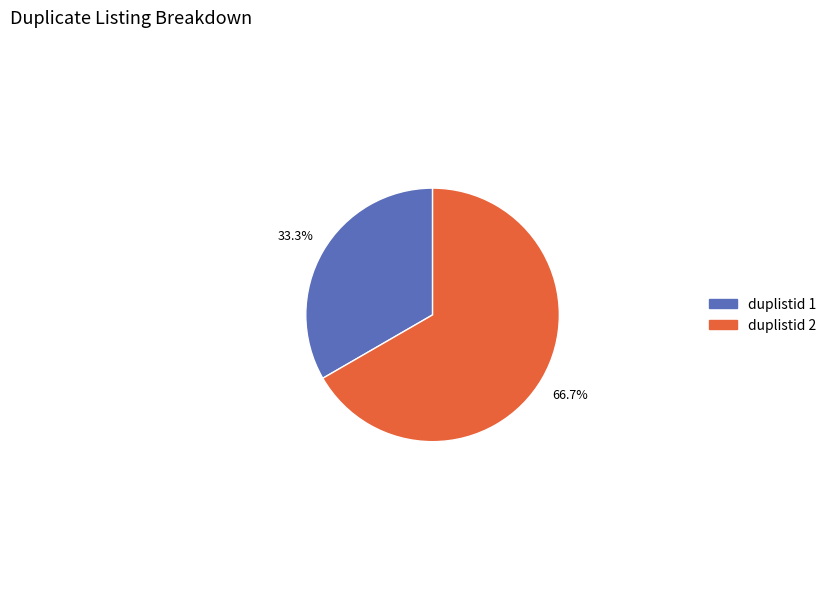

Is there a majority slice in this chart?

Yes